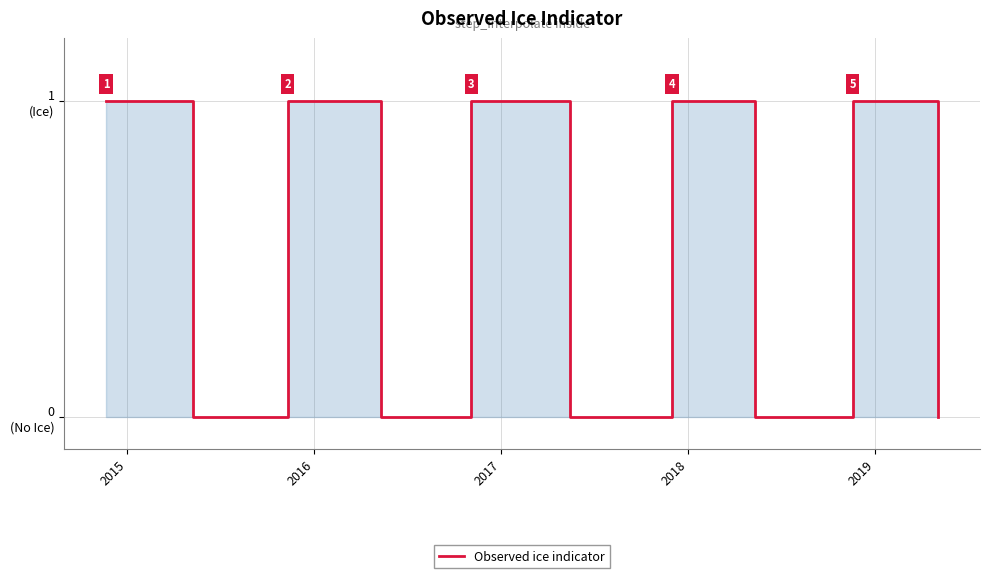

At which label is the value closest to 0?

2015